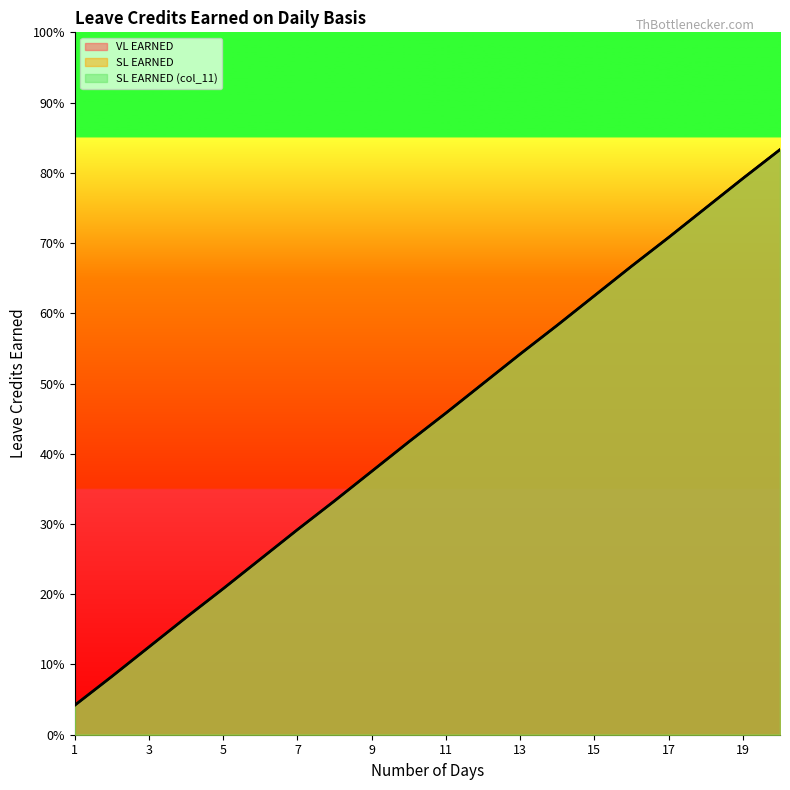

What is the average value of the SL EARNED series?

0.4